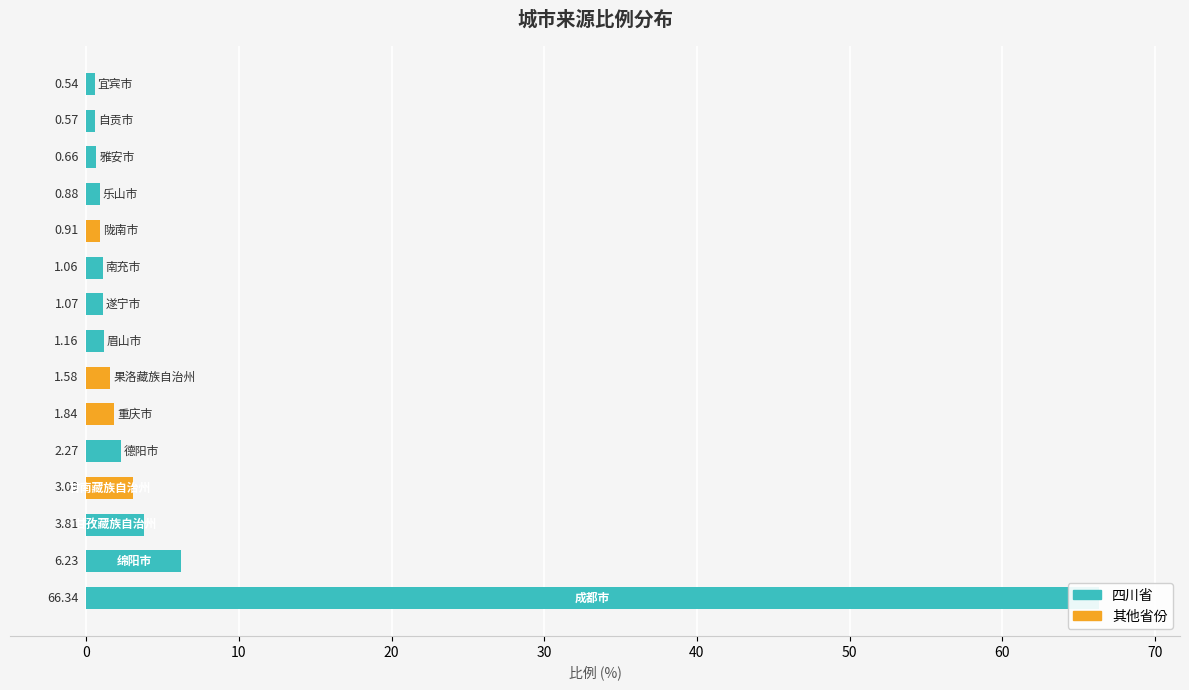

What is the change in value from 果洛藏族自治州 to 遂宁市?

-0.5